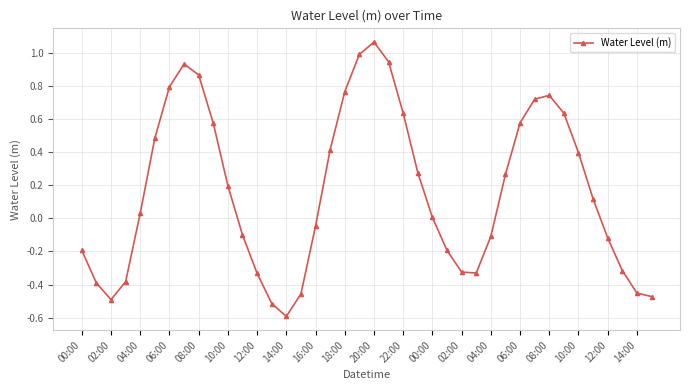

What is the value of the 1st point from the left?

-0.2